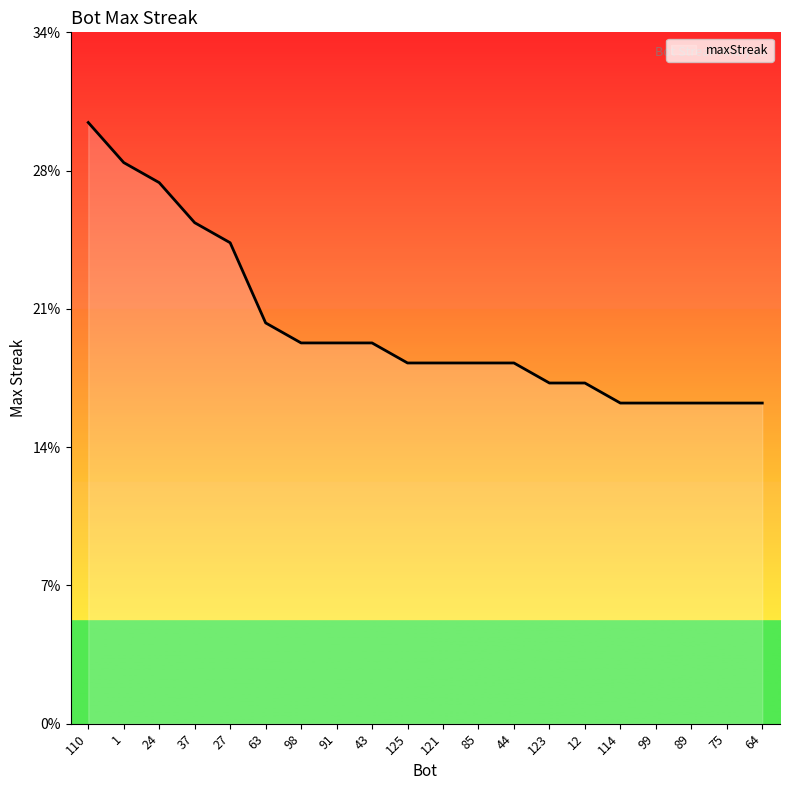

True or false: there are more than 0 points higher than both neighbors.

False